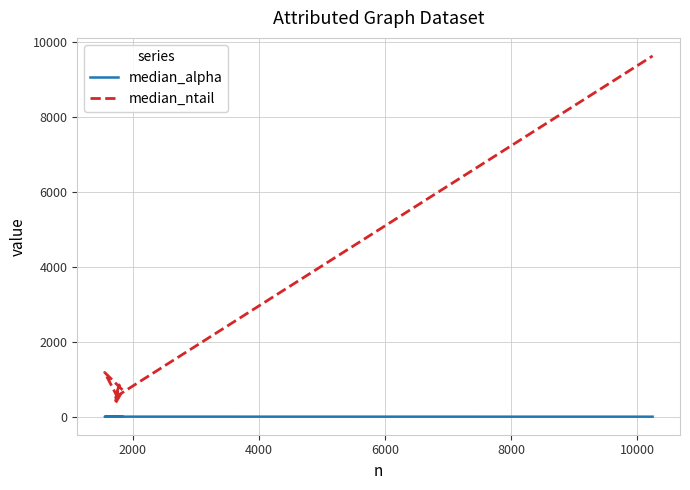

True or false: median_alpha and median_ntail intersect in this chart.

False